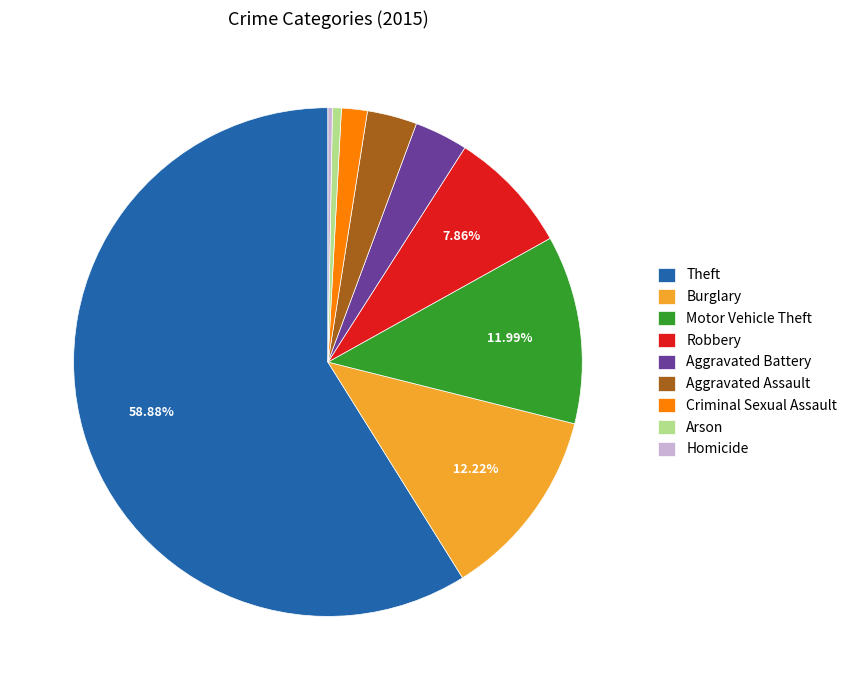

How many segments does this pie chart have?

9